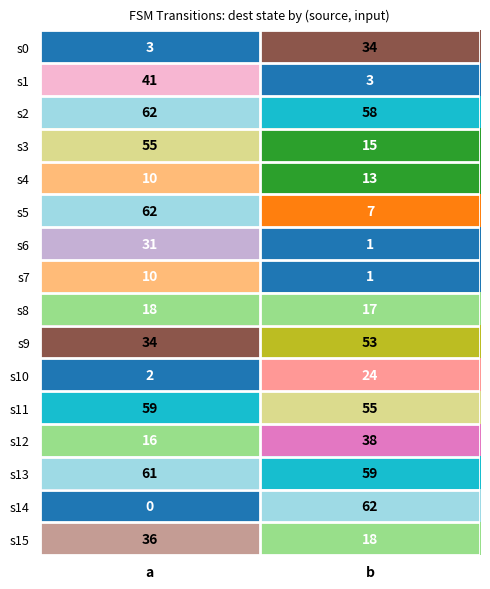

At which category is the sum across all series the highest?

a